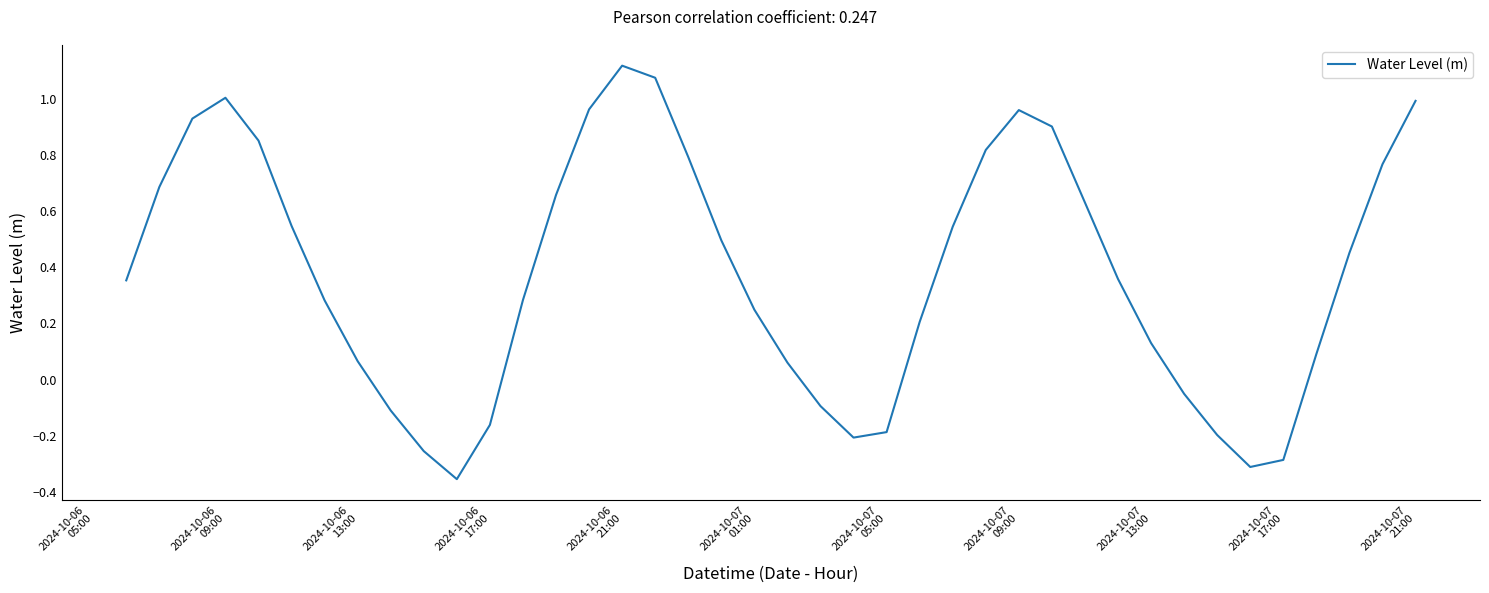

What is the difference between the maximum and minimum values?

1.5